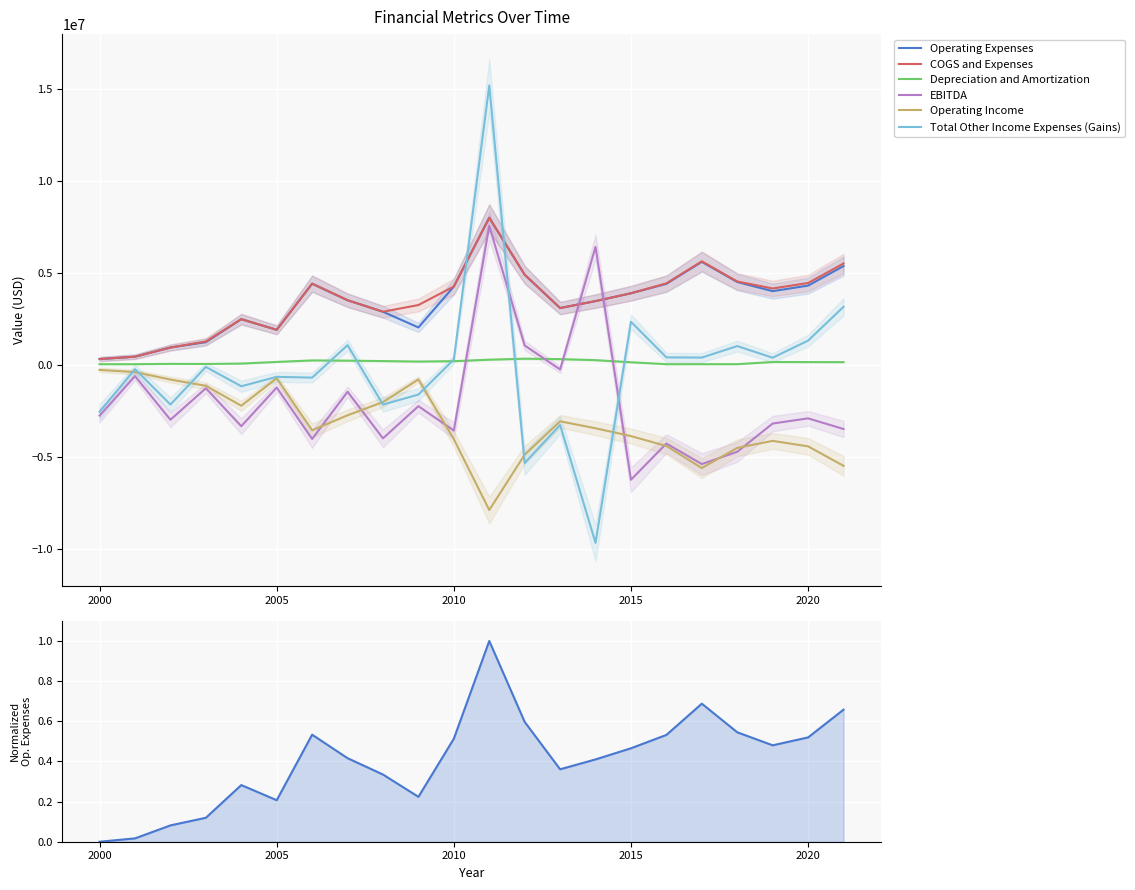

At how many categories does at least one series exceed -3561797?

22